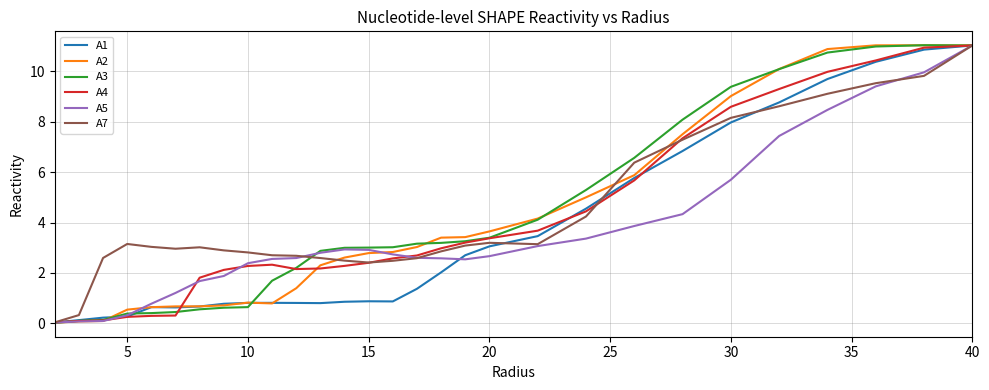

What is the highest value of the A7 series?

11.0